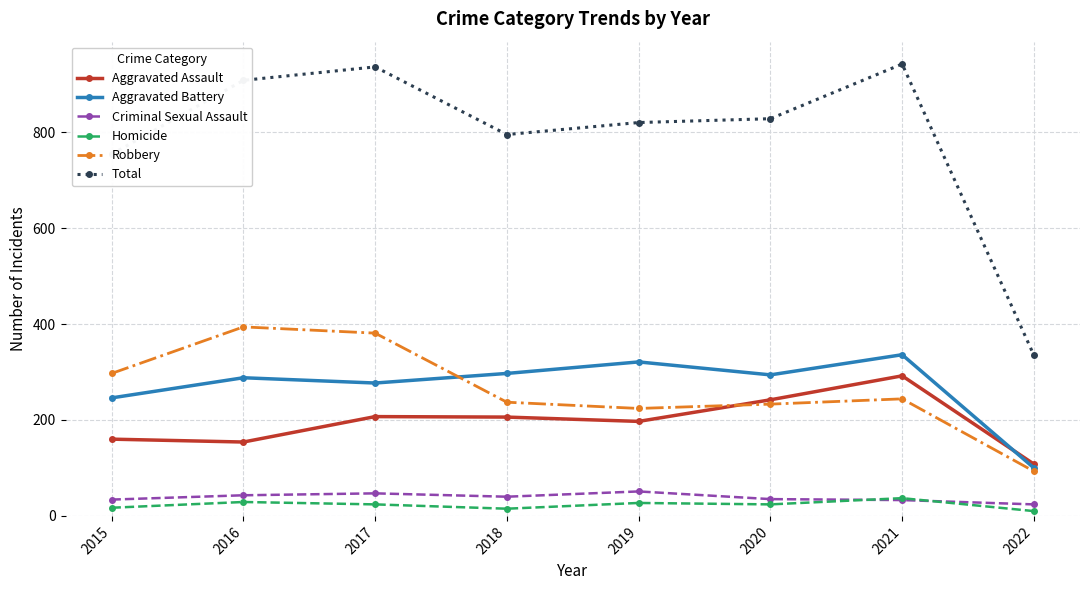

Where does the Homicide series first go above 24?

2016